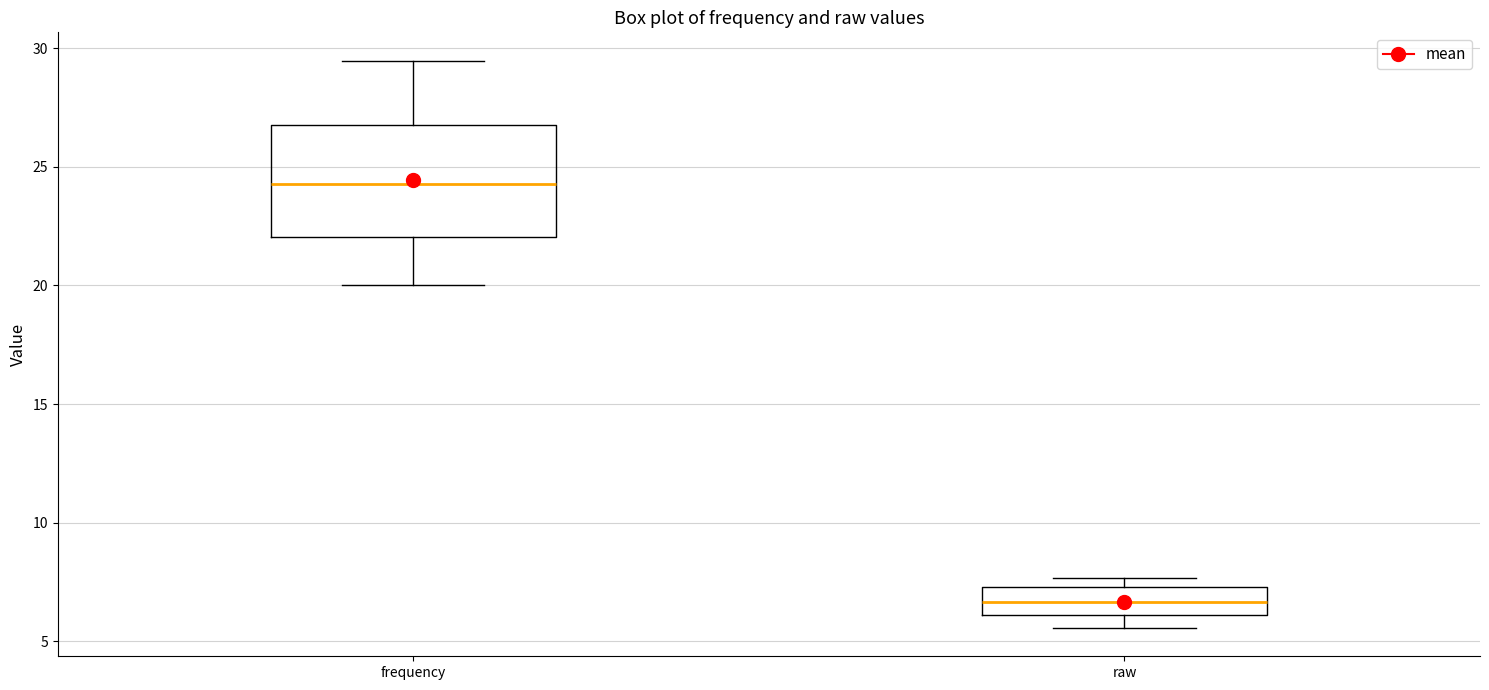

Reading left to right, read every box against the y-axis: the position of its median line, the range the box covers, and the ends of its whiskers. The values are not printed on the chart, so give them approximately, as read against the axis.

frequency: median 24.5, box 22.0 to 27.0, whiskers 20.0 to 29.5
raw: median 6.5, box 6.0 to 7.5, whiskers 5.5 to 7.5 (just above the box's upper edge)